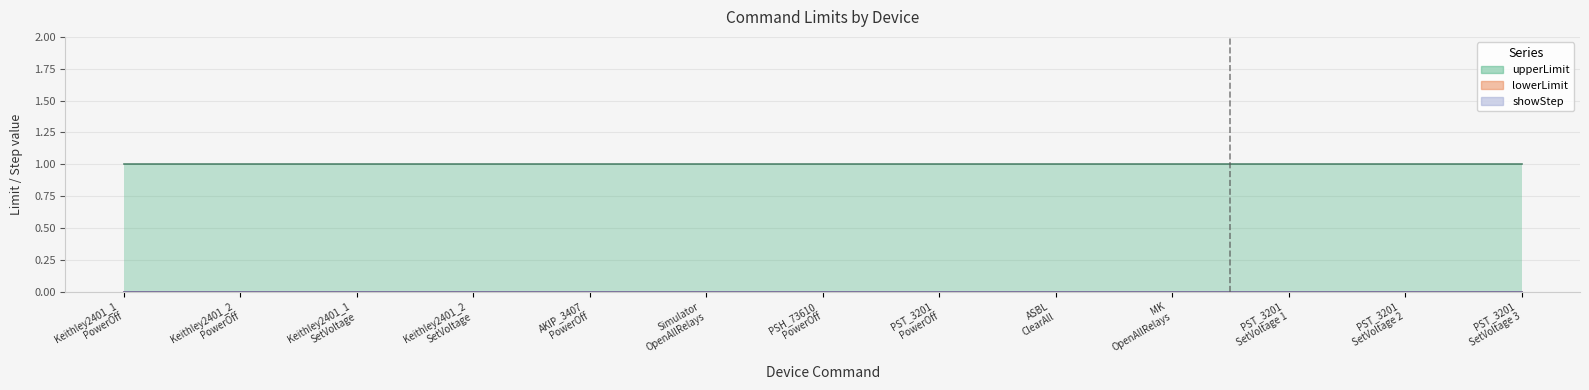

Reading left to right, extract all data points from this chart.

lowerLimit: Keithley2401_1
PowerOff=0	Keithley2401_2
PowerOff=0	Keithley2401_1
SetVoltage=0	Keithley2401_2
SetVoltage=0	AKIP_3407
PowerOff=0	Simulator
OpenAllRelays=0	PSH_73610
PowerOff=0	PST_3201
PowerOff=0	ASBL
ClearAll=0	MK
OpenAllRelays=0	PST_3201
SetVoltage 1=0	PST_3201
SetVoltage 2=0	PST_3201
SetVoltage 3=0
upperLimit: Keithley2401_1
PowerOff=1	Keithley2401_2
PowerOff=1	Keithley2401_1
SetVoltage=1	Keithley2401_2
SetVoltage=1	AKIP_3407
PowerOff=1	Simulator
OpenAllRelays=1	PSH_73610
PowerOff=1	PST_3201
PowerOff=1	ASBL
ClearAll=1	MK
OpenAllRelays=1	PST_3201
SetVoltage 1=1	PST_3201
SetVoltage 2=1	PST_3201
SetVoltage 3=1
showStep: Keithley2401_1
PowerOff=0	Keithley2401_2
PowerOff=0	Keithley2401_1
SetVoltage=0	Keithley2401_2
SetVoltage=0	AKIP_3407
PowerOff=0	Simulator
OpenAllRelays=0	PSH_73610
PowerOff=0	PST_3201
PowerOff=0	ASBL
ClearAll=0	MK
OpenAllRelays=0	PST_3201
SetVoltage 1=0	PST_3201
SetVoltage 2=0	PST_3201
SetVoltage 3=0